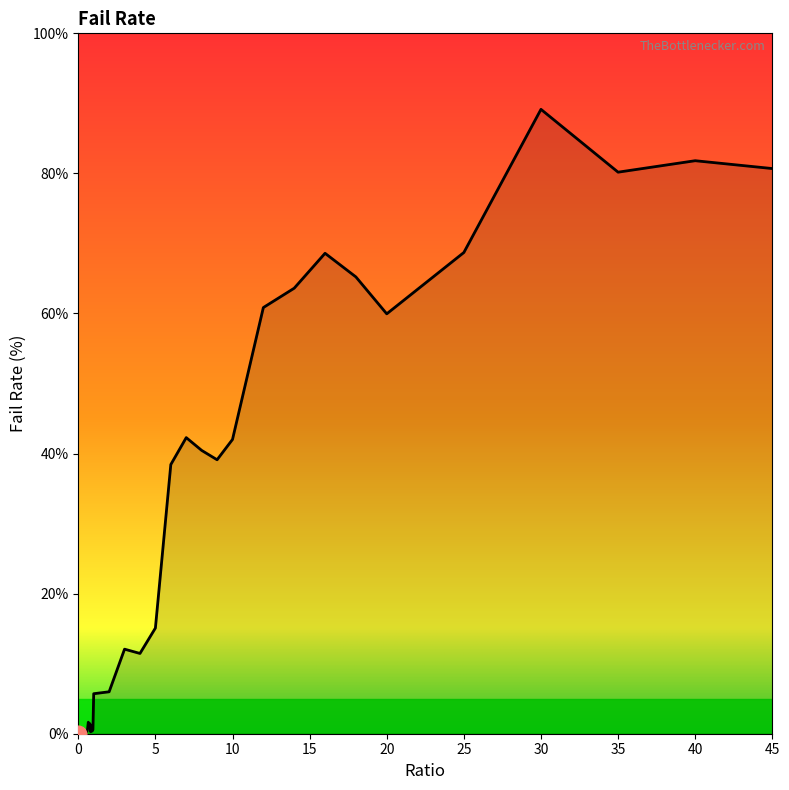

How many lines are shown in the chart?

1